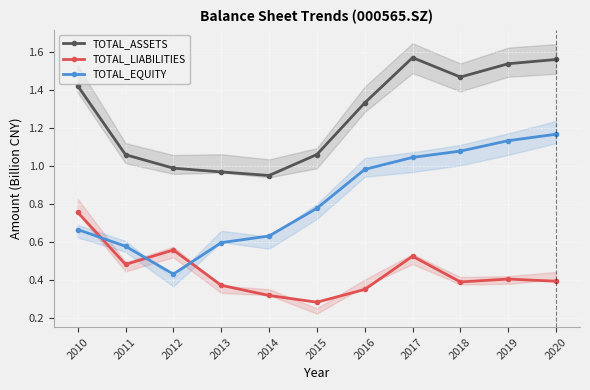

True or false: TOTAL_LIABILITIES and TOTAL_ASSETS intersect in this chart.

False